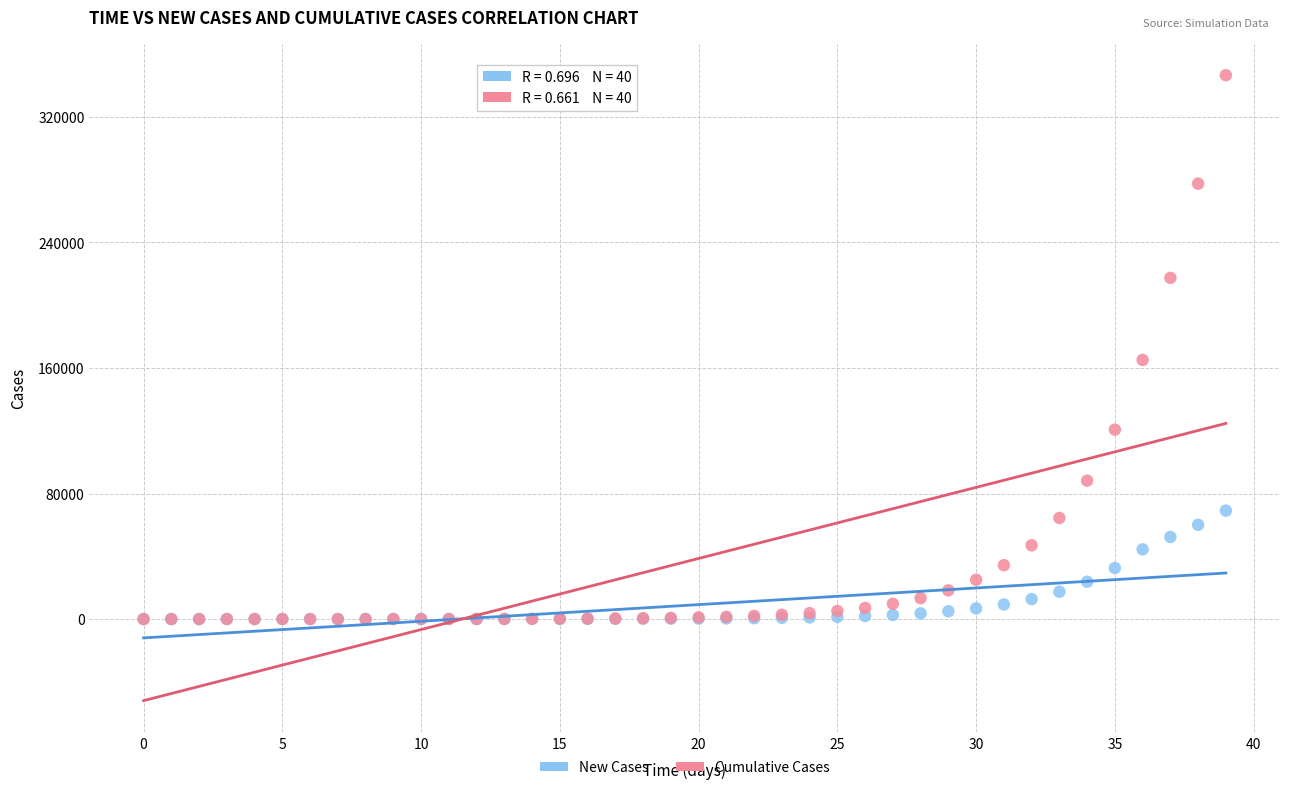

Which series reaches the maximum Y coordinate?

Cumulative Cases